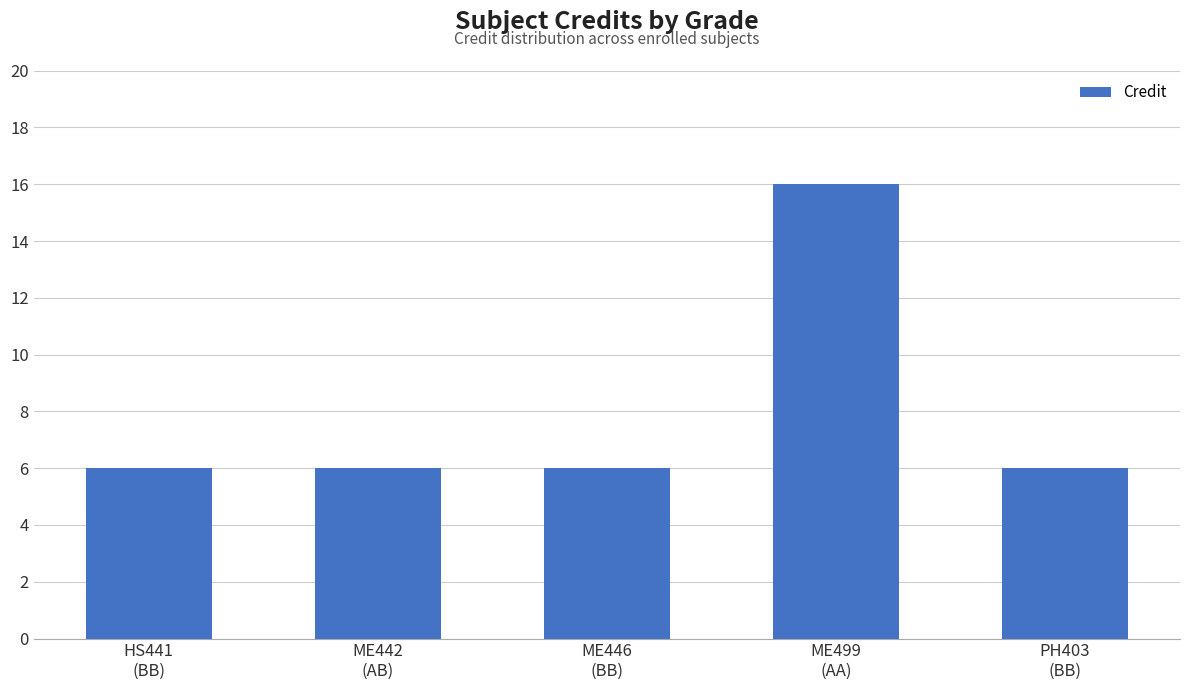

Reading left to right, what are all the values shown in this chart?

HS441
(BB)=6	ME442
(AB)=6	ME446
(BB)=6	ME499
(AA)=16	PH403
(BB)=6